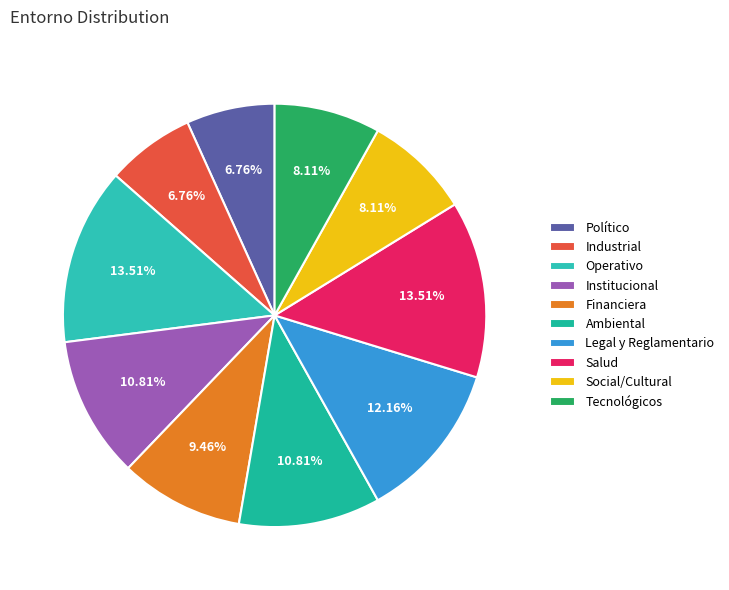

What portion of the pie excludes Salud?

86.5%